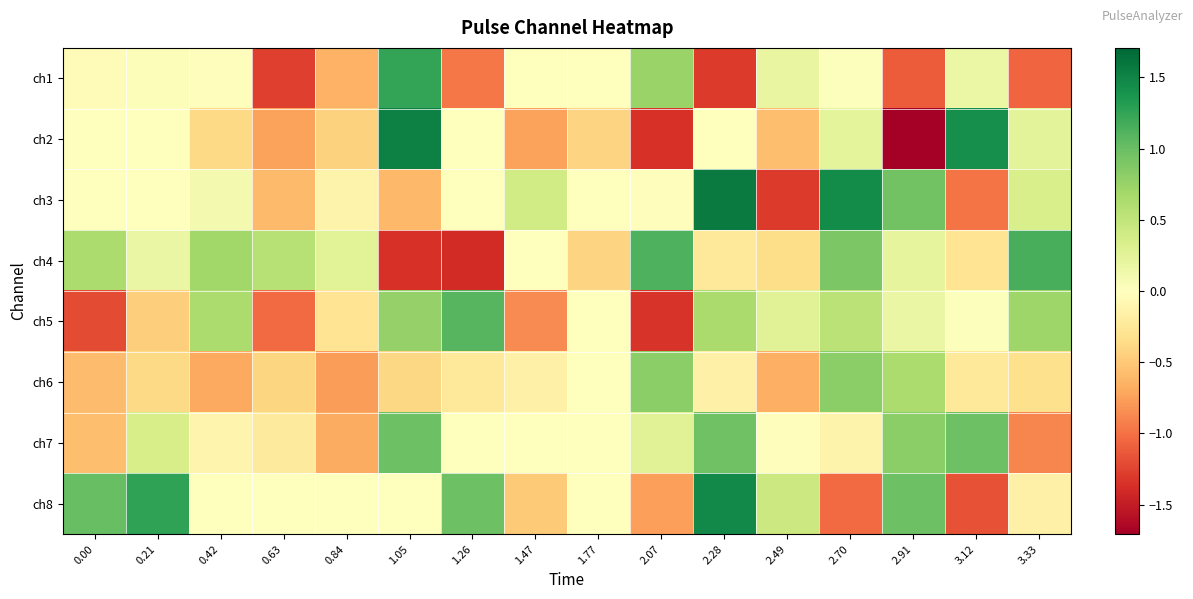

Rank the series by their maximum value, from lowest to highest.

ch6, ch7, ch5, ch4, ch1, ch8, ch2, ch3